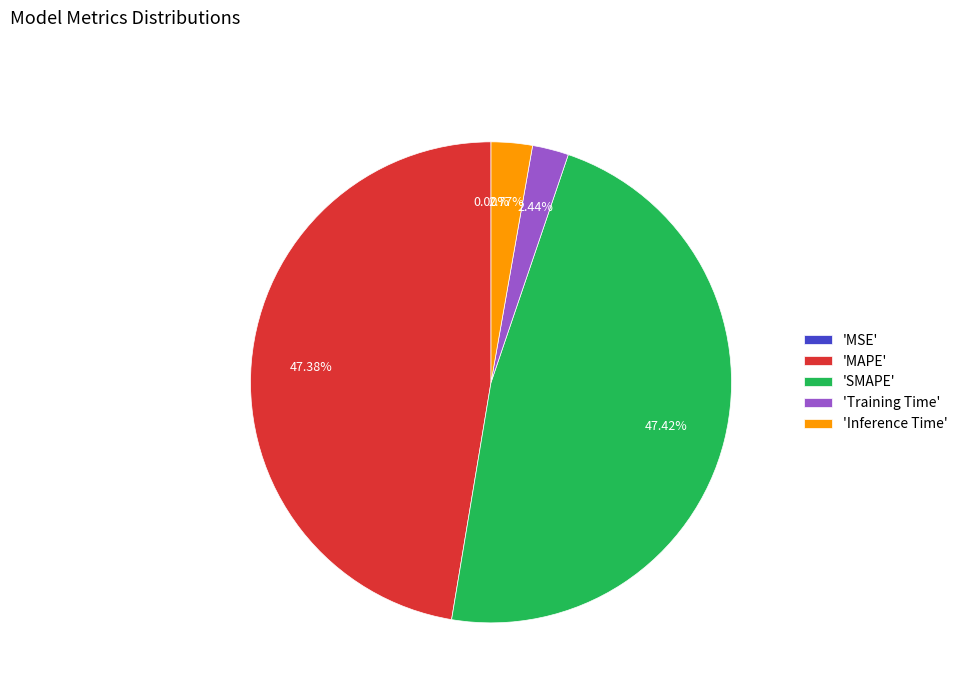

Is 'SMAPE' the majority of the pie?

No